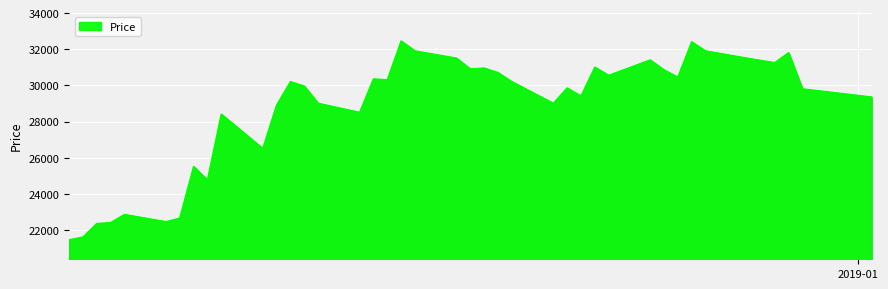

How many points are higher than both their immediate neighbors (excluding endpoints)?

12